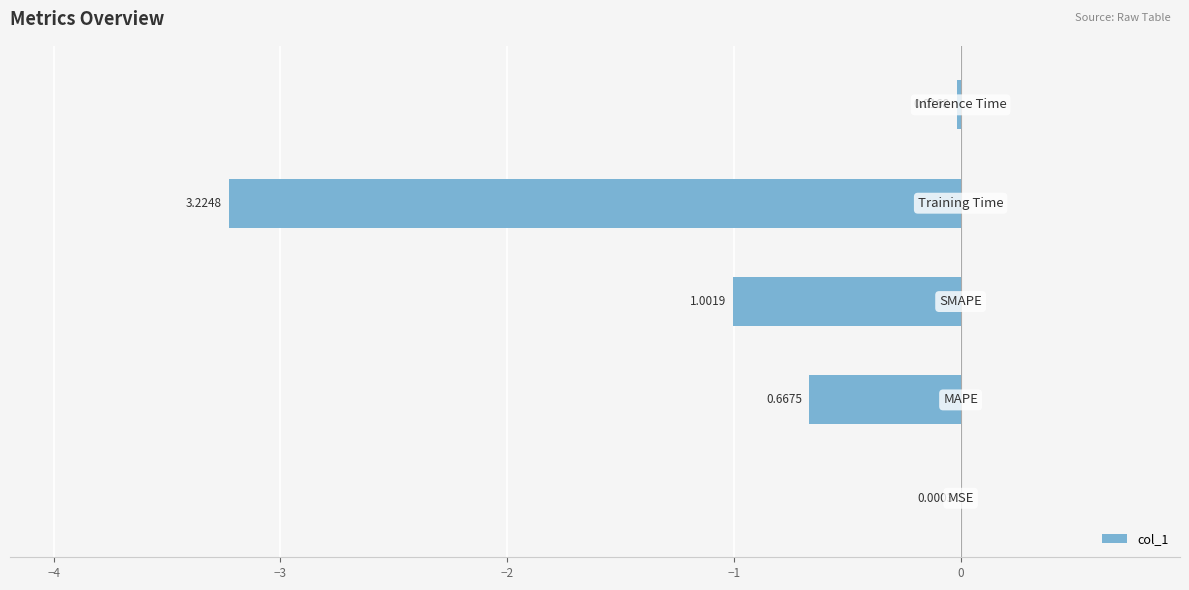

Are the bars horizontal?

Yes